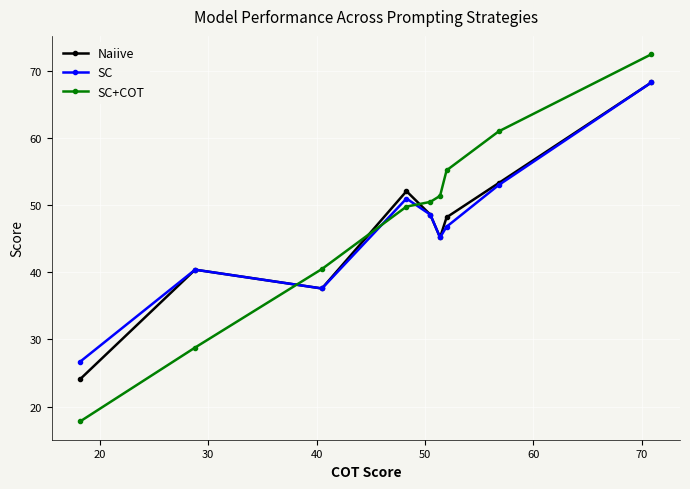

At how many categories does at least one series exceed 22?

9